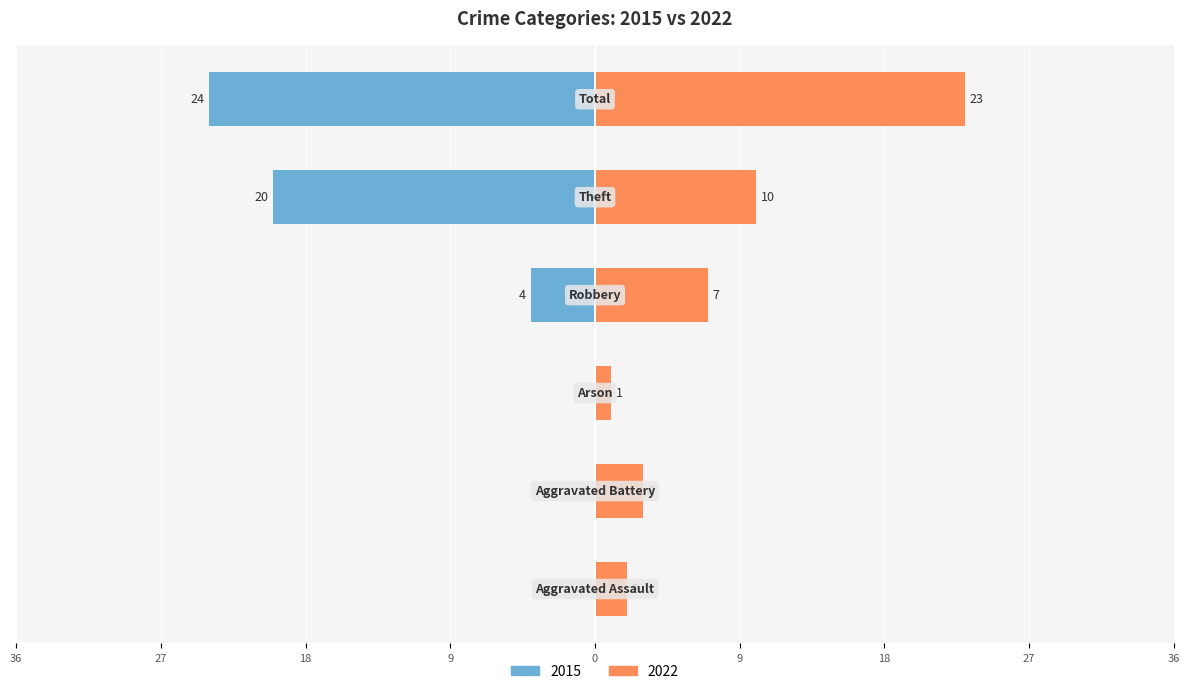

True or false: 2022 has a value of 2 at Aggravated Assault.

True